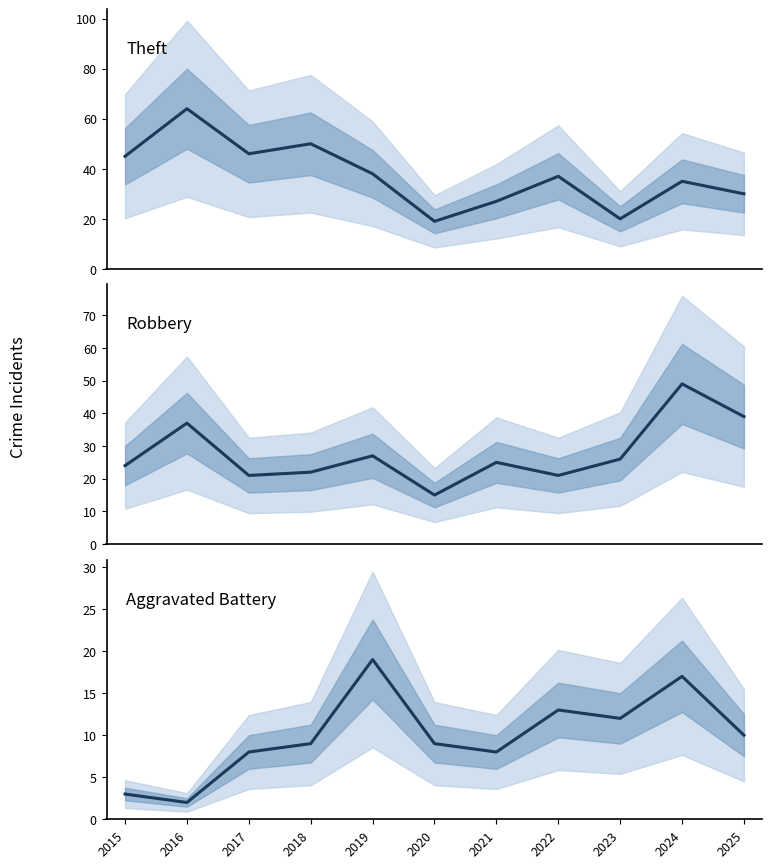

Count the number of categories in the chart.

11